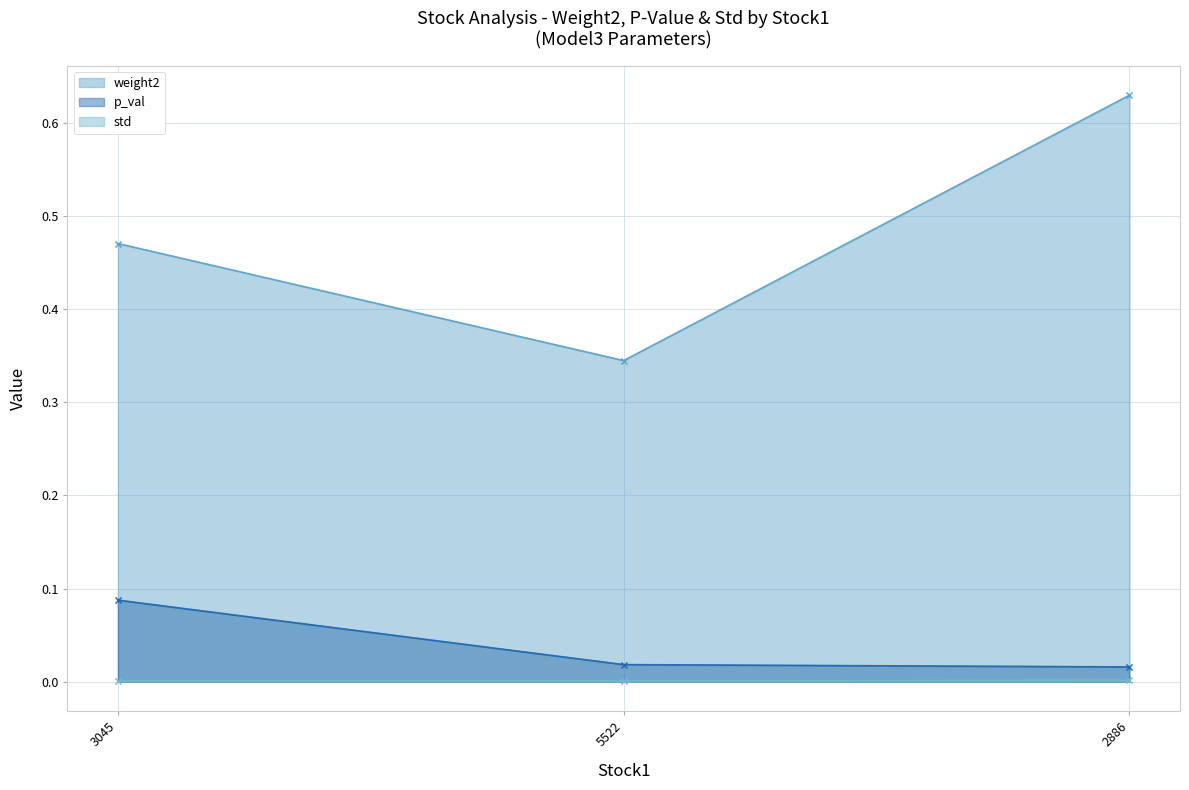

What is the greatest value displayed?

0.6